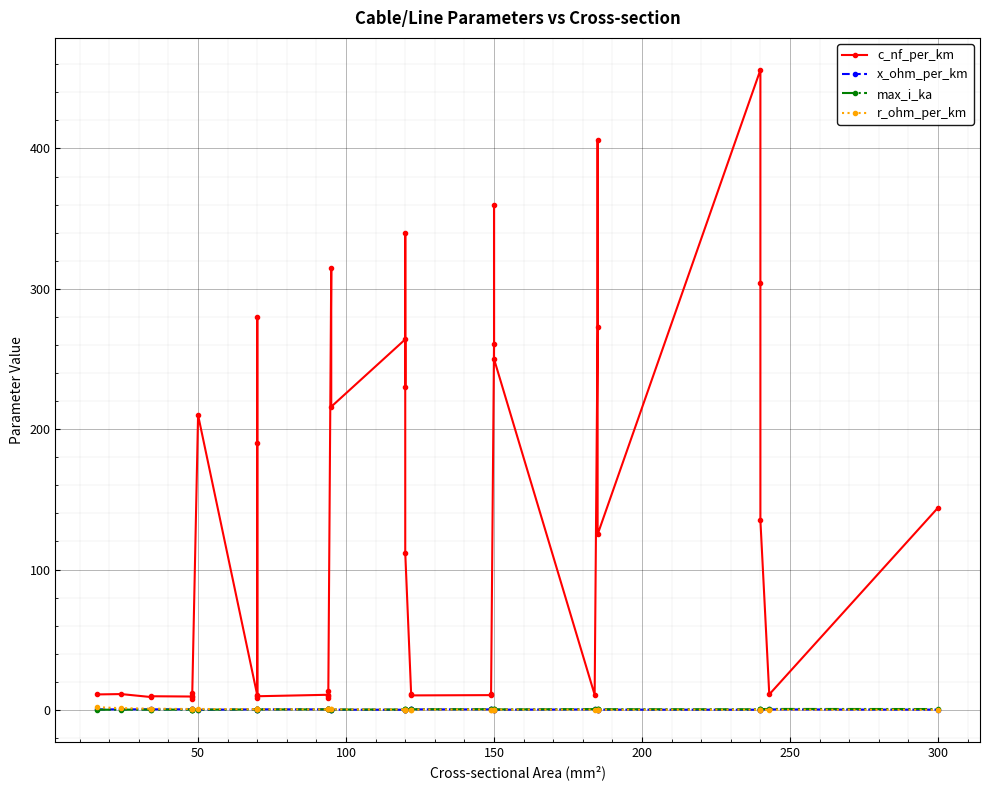

At which category does max_i_ka reach its first local valley?

50